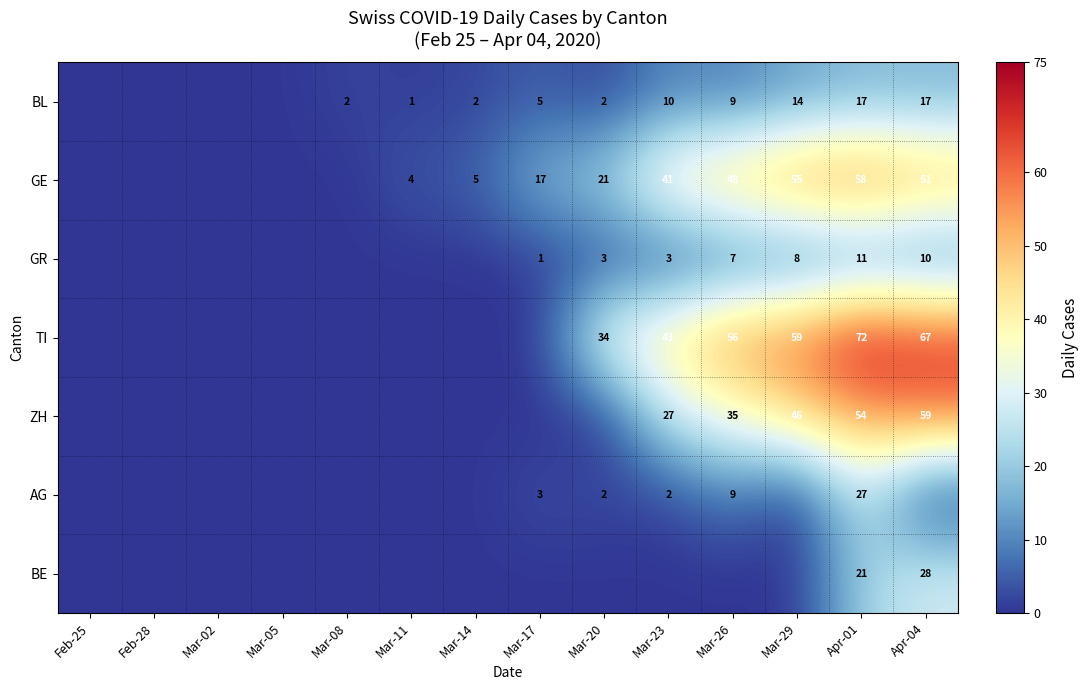

The value of BL at Mar-29 is 7. True or false?

False